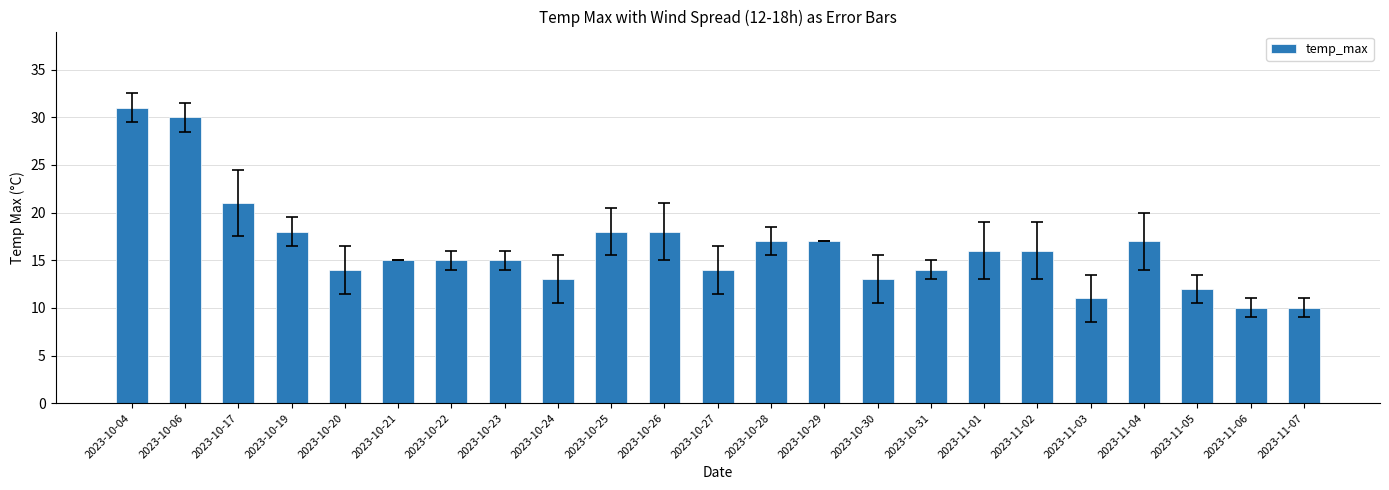

What is the difference between the values at 2023-11-05 and 2023-10-30?

1